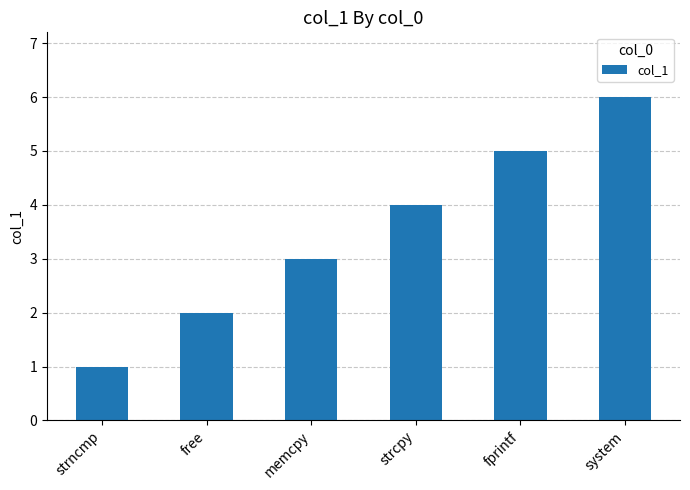

How many bars are there in total?

6